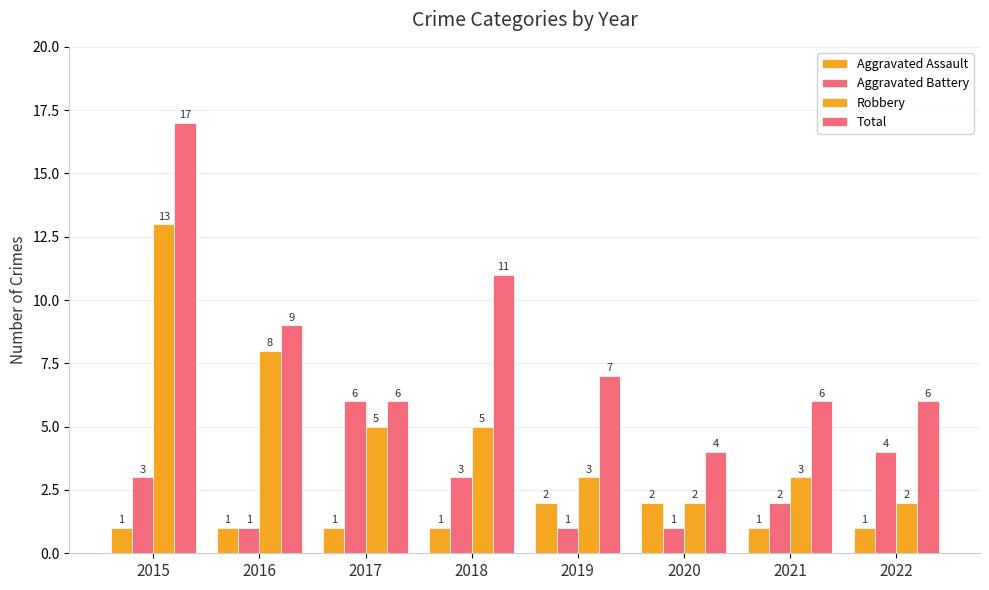

Does the chart contain stacked bars?

No